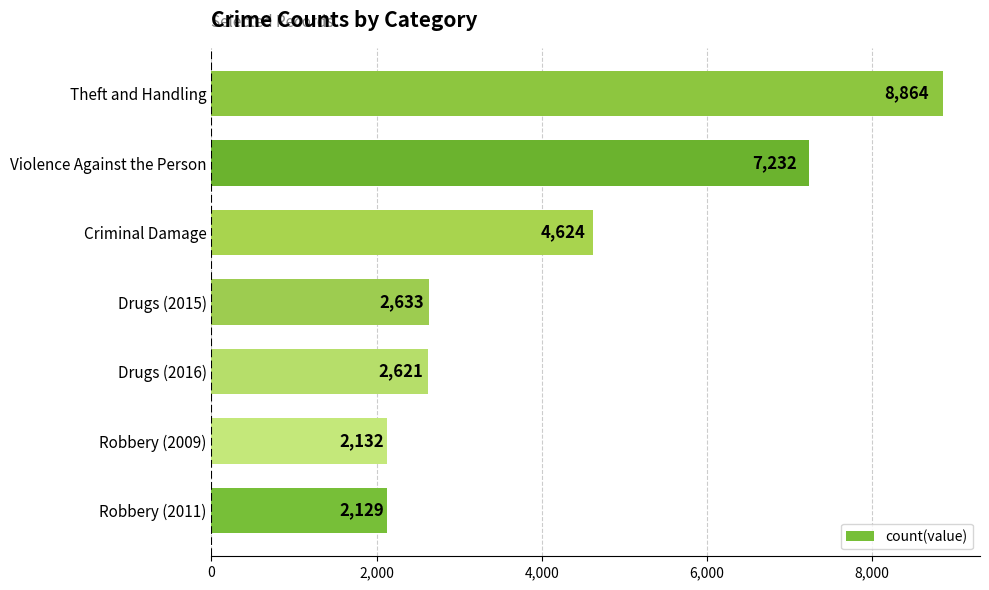

At which label is the value closest to 5496?

Criminal Damage